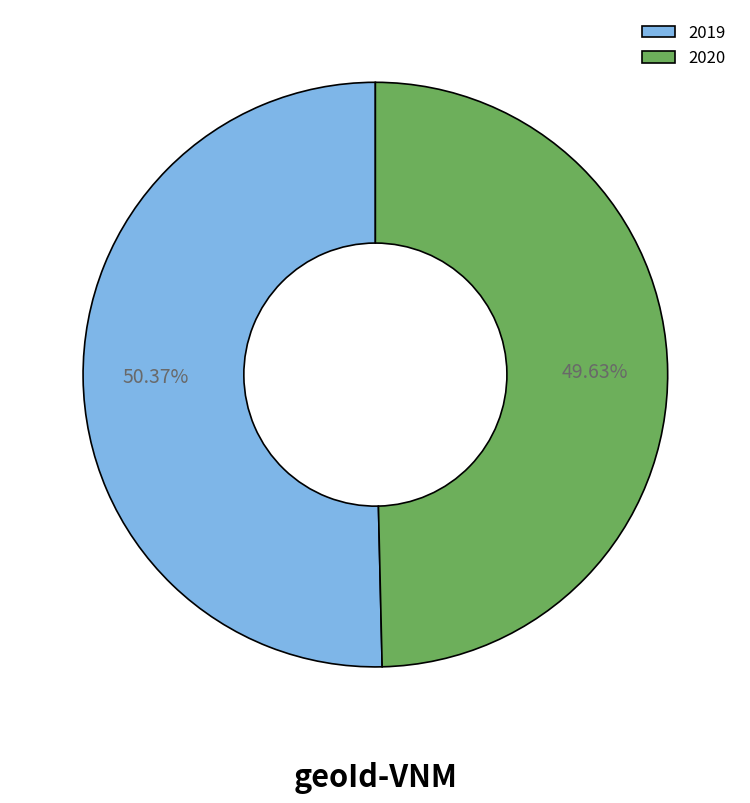

The 2020 slice represents 50% of the pie. True or false?

True